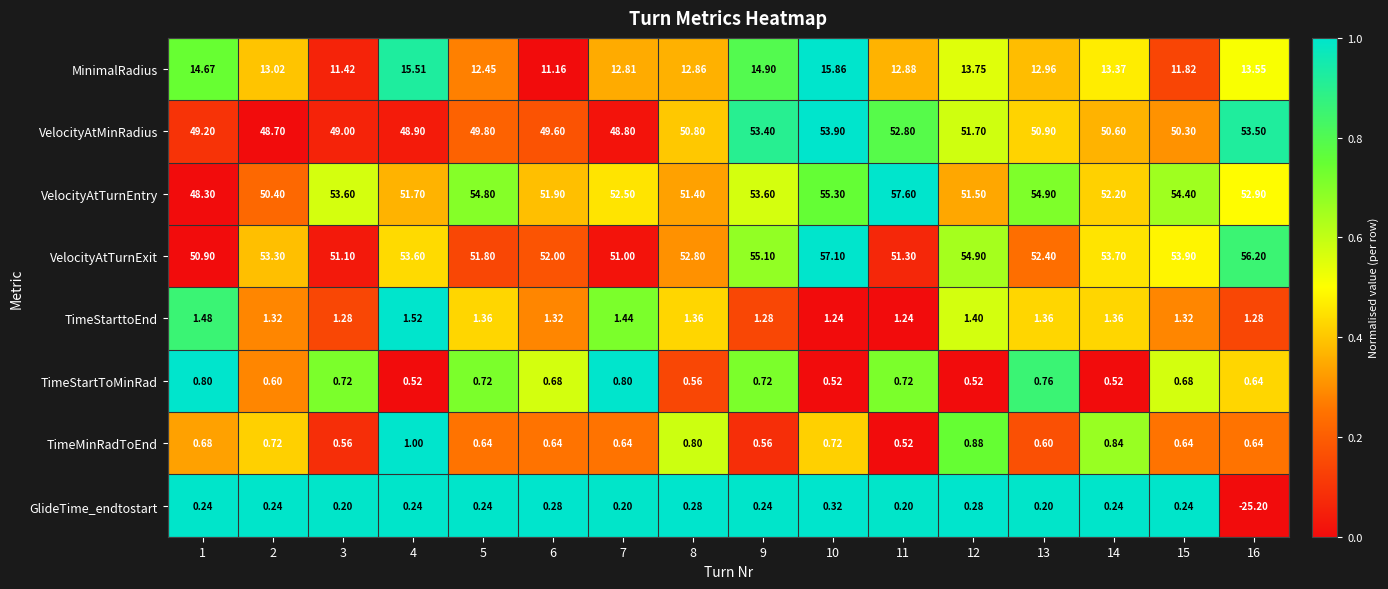

Count the number of data series in this chart.

8